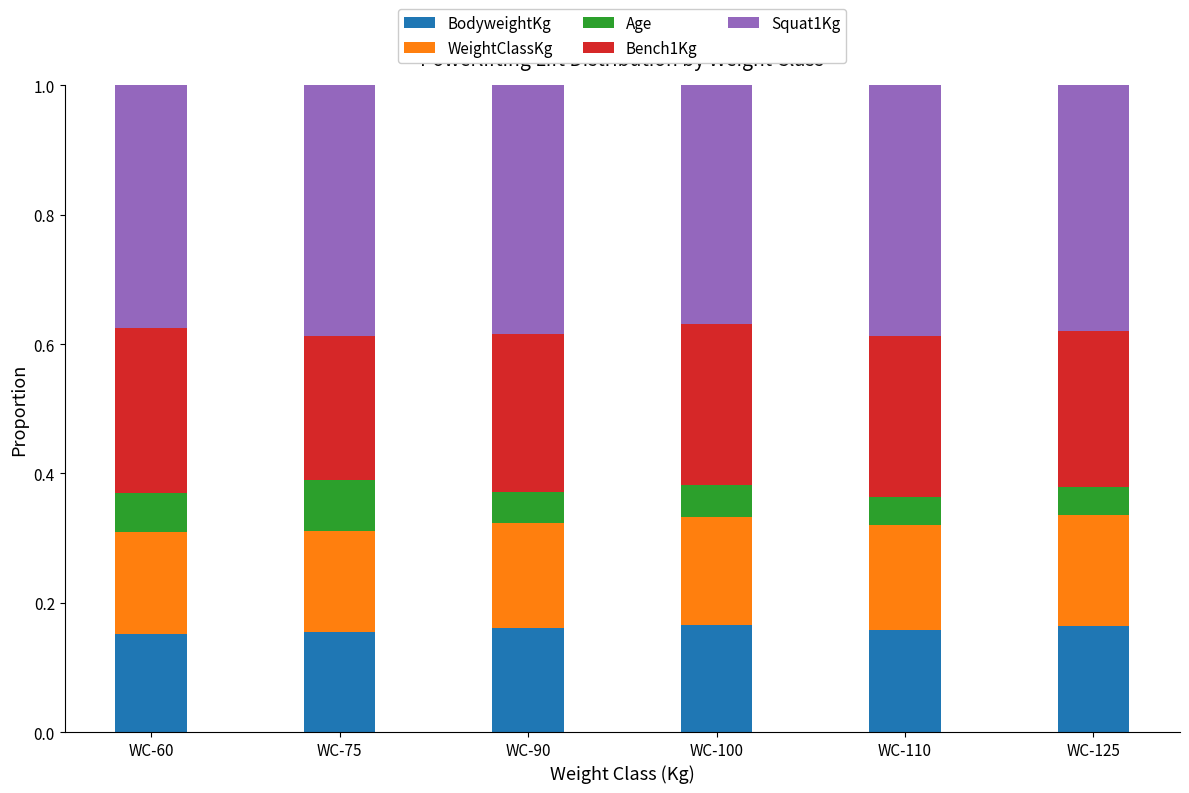

The value of BodyweightKg at WC-100 is 0.1. True or false?

False